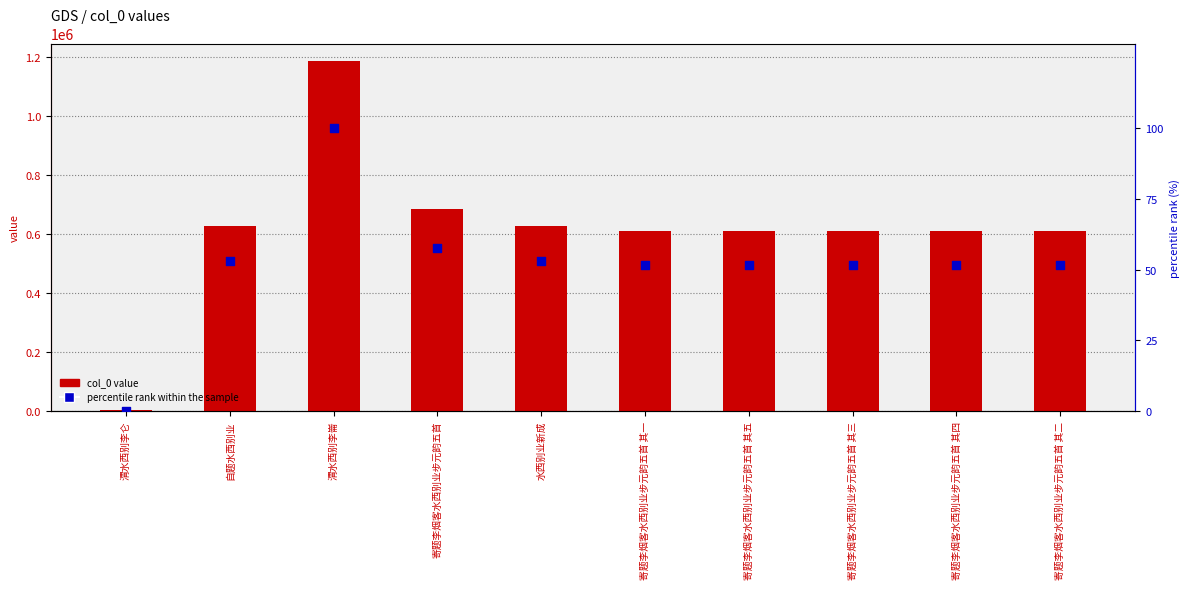

Which series reaches the minimum Y coordinate?

percentile rank within the sample